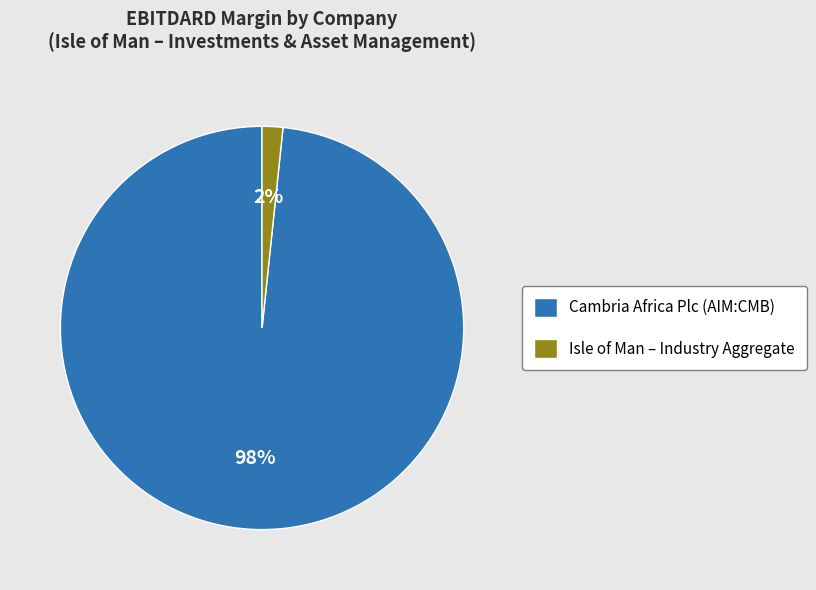

To the nearest percent, what is the average slice percentage?

50%